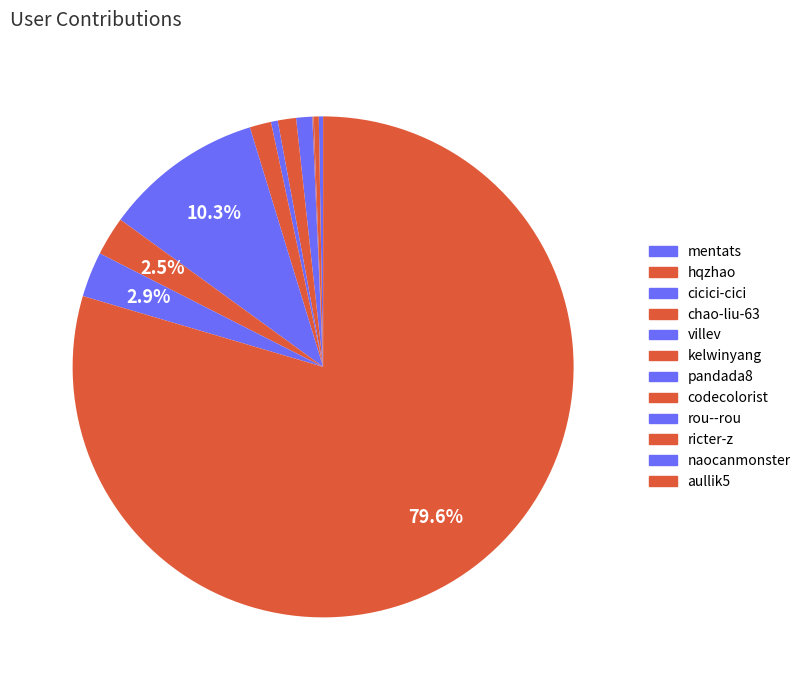

What is the change in value from pandada8 to aullik5?

+63928